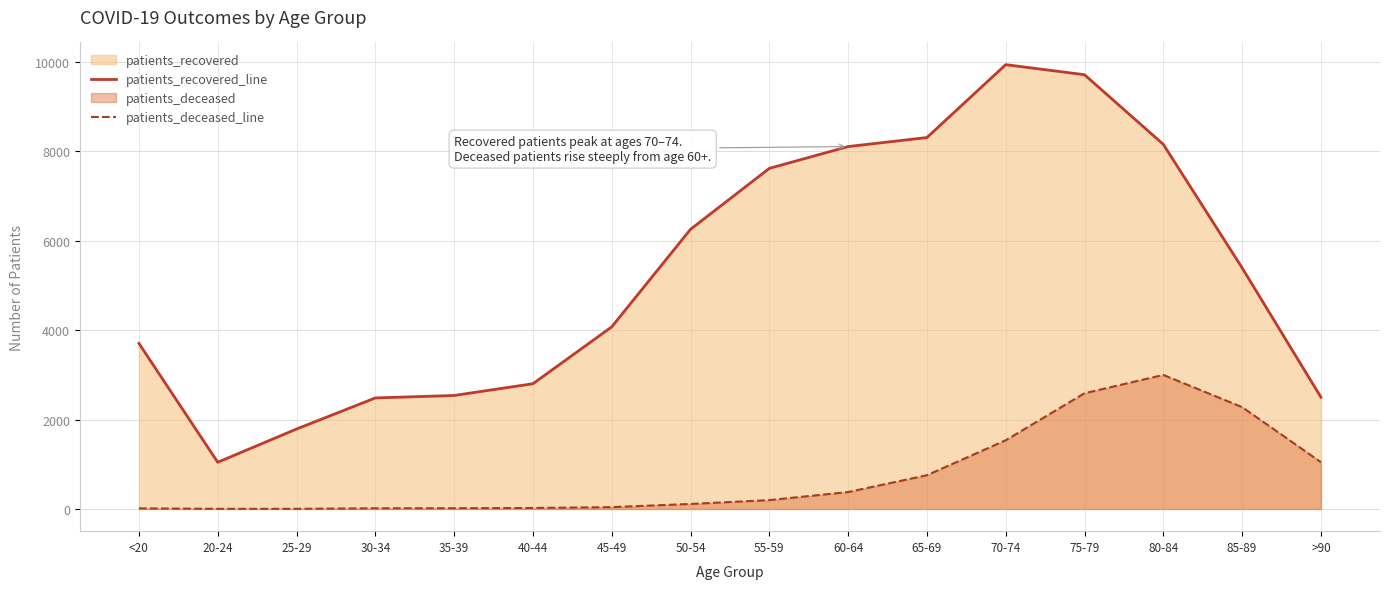

How many data points in patients_recovered_line are less than 5391?

8